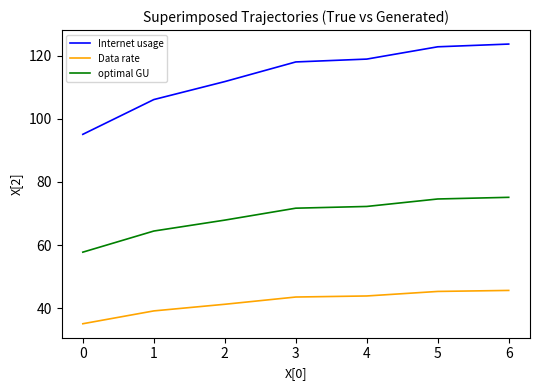

What are all the series names shown in the legend?

Internet usage, Data rate, optimal GU